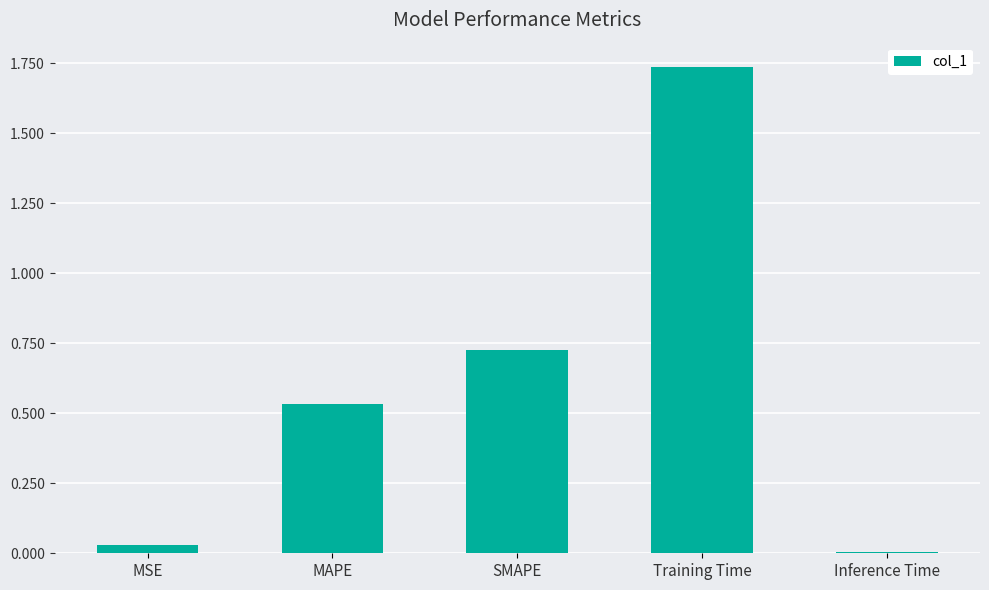

Rank the categories by value from highest to lowest.

Training Time, SMAPE, MAPE, MSE, Inference Time